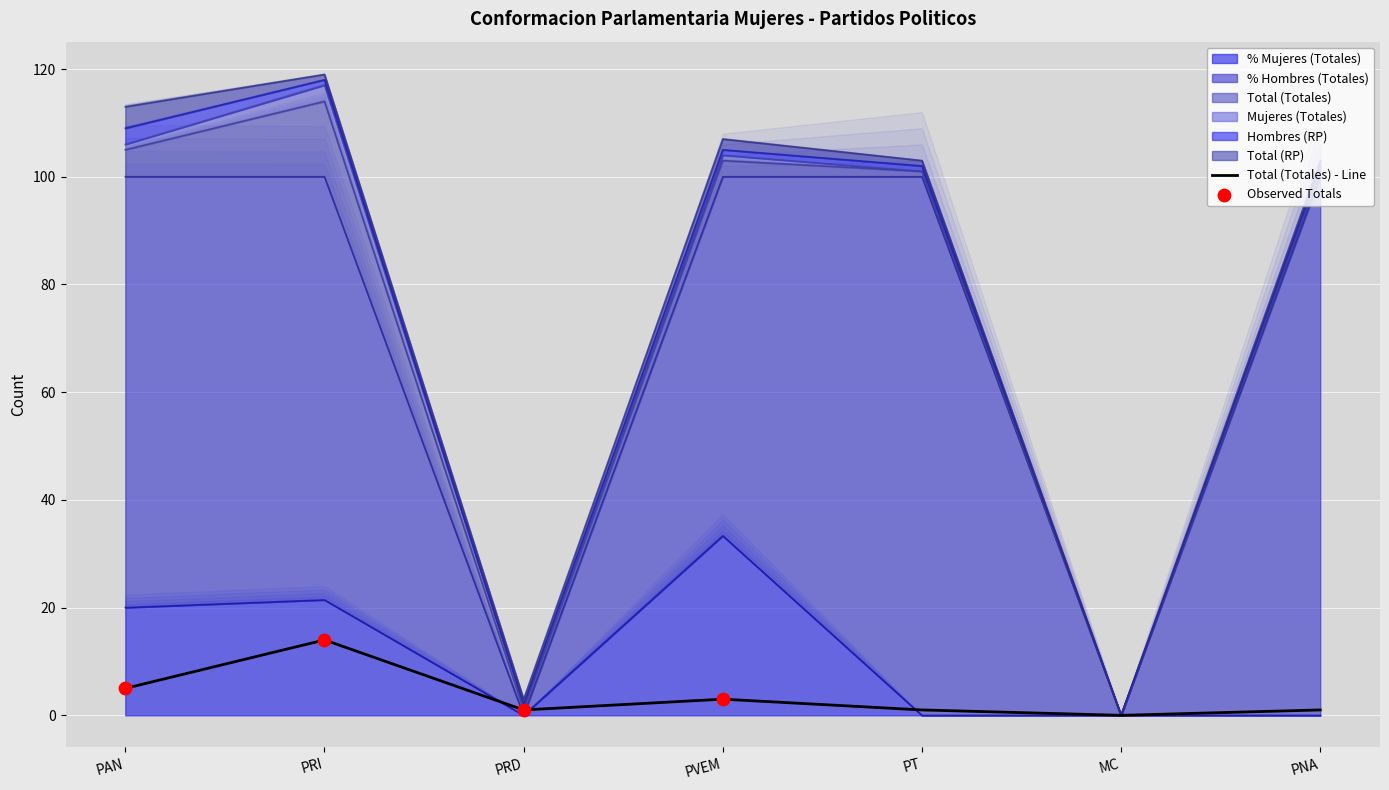

Which series reaches the maximum Y coordinate?

% Hombres (Totales)